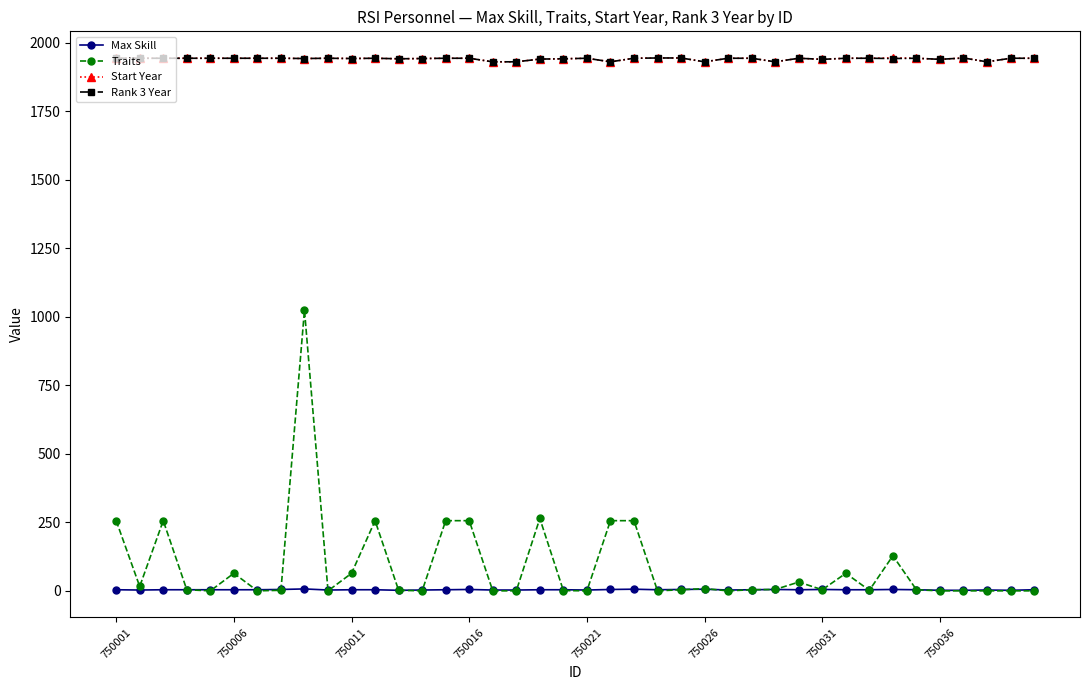

At how many categories does at least one series exceed 1300?

40